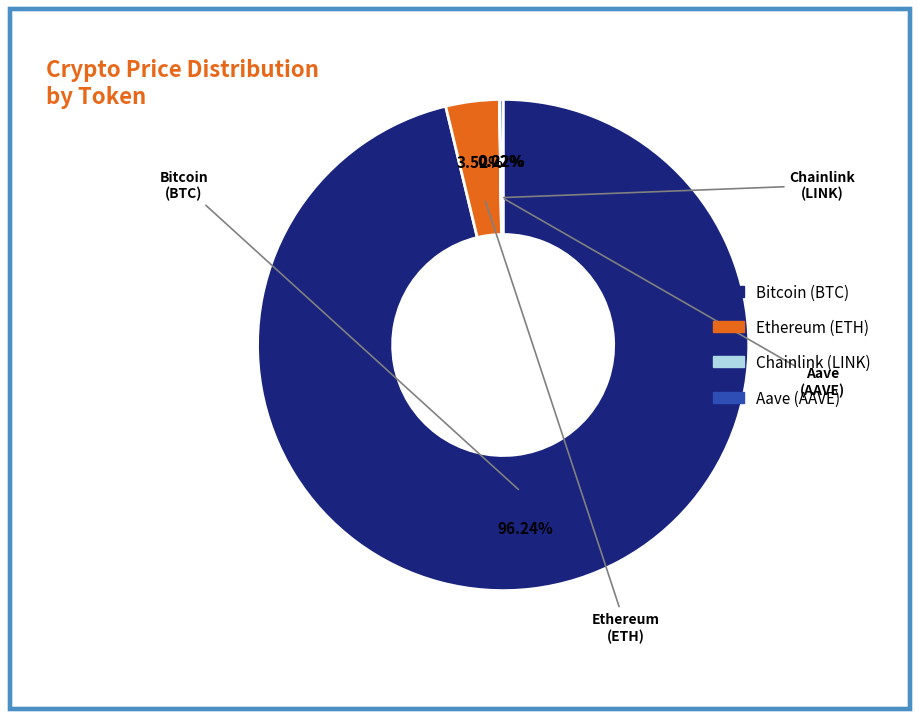

Which category has the biggest portion of the pie?

Bitcoin